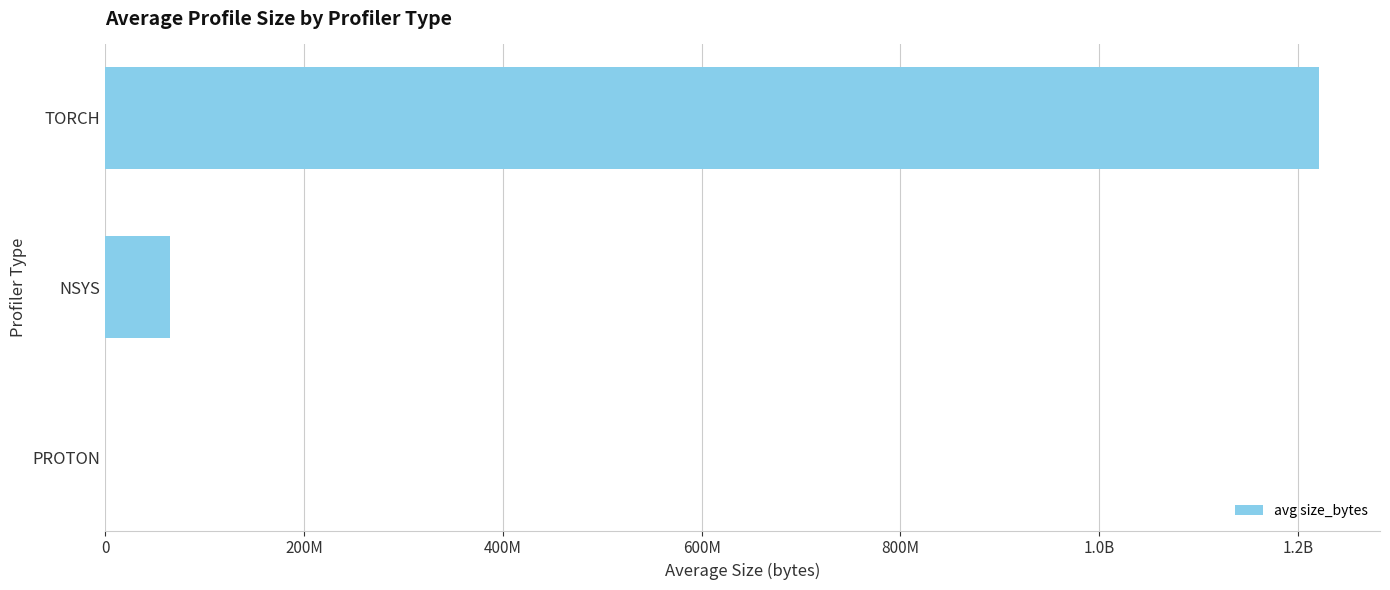

What is the average value?

428894414.3